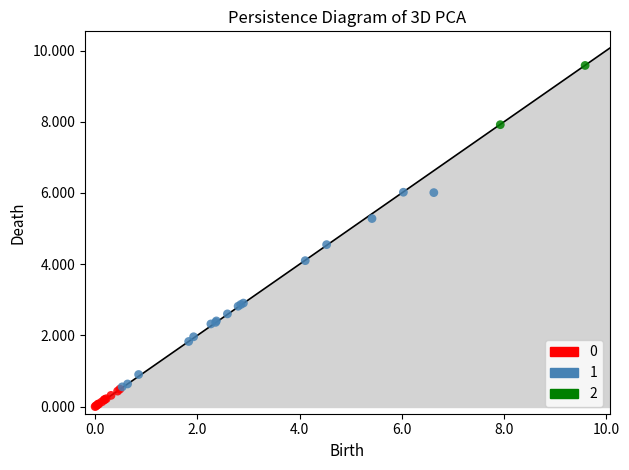

What are all the series names shown in the legend?

0, 1, 2